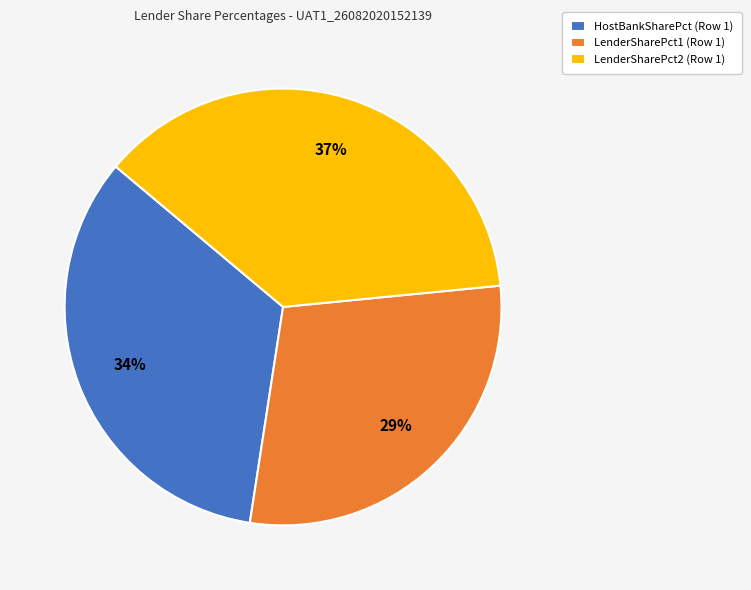

Do LenderSharePct2 (Row 1) and HostBankSharePct (Row 1) together represent more than half of the pie?

Yes